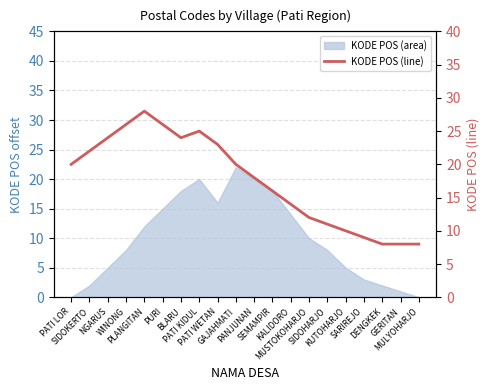

What is the label of the 4th point from the right?

SARIREJO